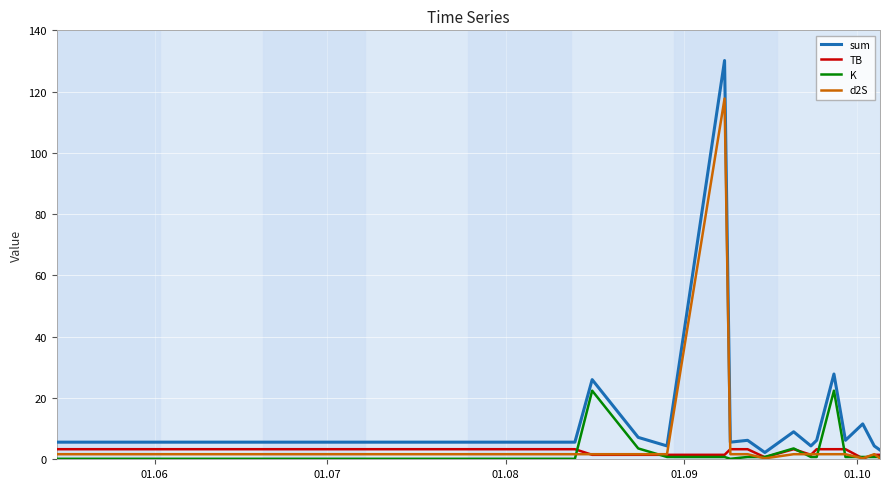

What is the difference between the maximum and second lowest values in the d2S series?

117.4